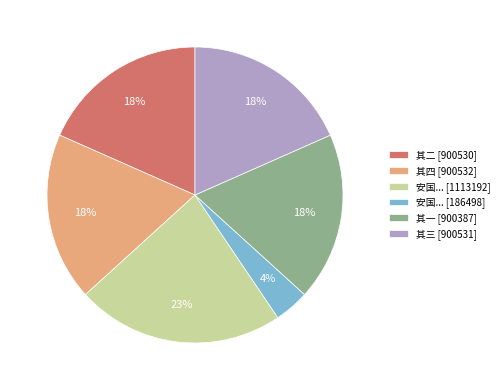

What is the smallest slice in the pie chart?

安国... [186498]